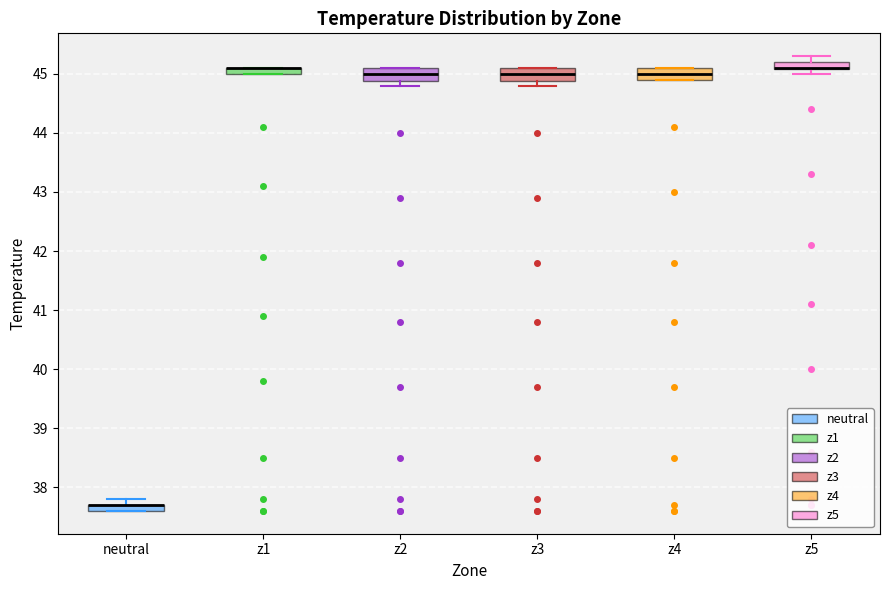

Where does the median line of the box for z4 sit on the y-axis? The values are not printed on the chart, so give them approximately, as read against the axis.

45.0